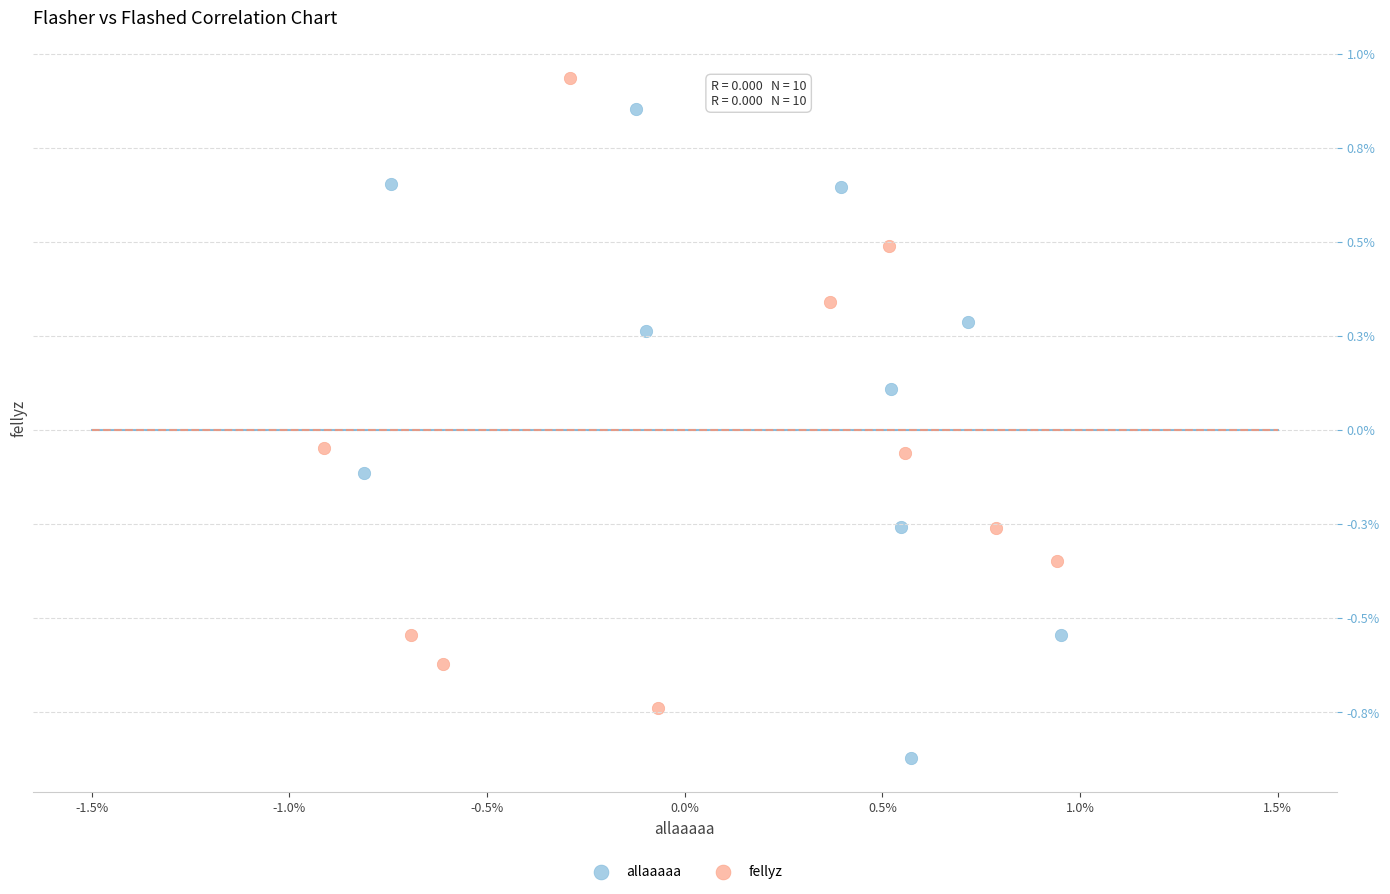

Which series reaches the maximum Y coordinate?

fellyz